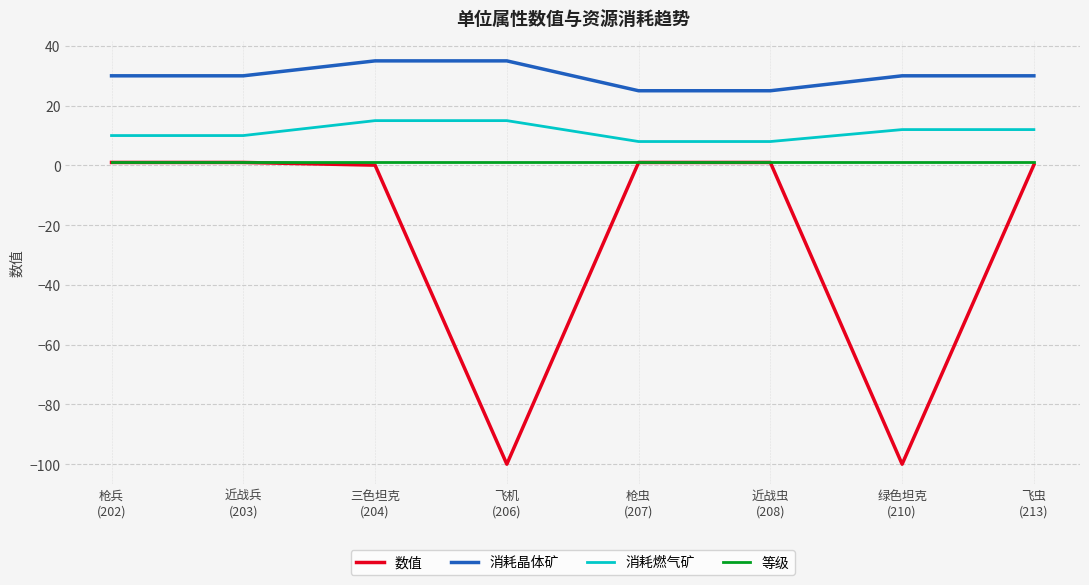

Rank the series by their average value, from highest to lowest.

消耗晶体矿, 消耗燃气矿, 等级, 数值